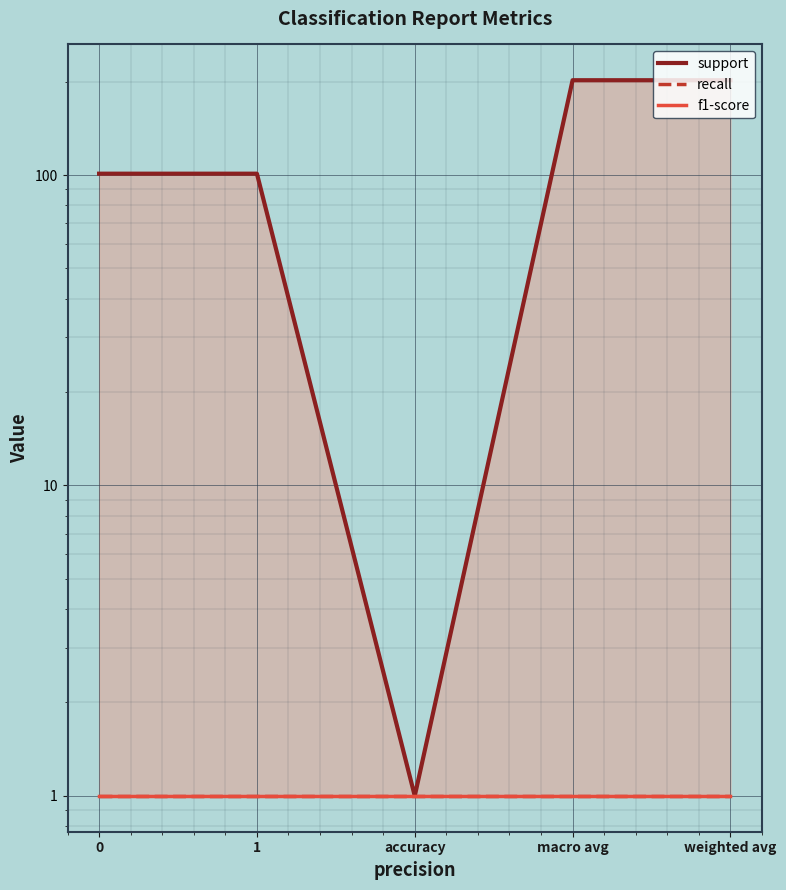

Count the number of data series in this chart.

3